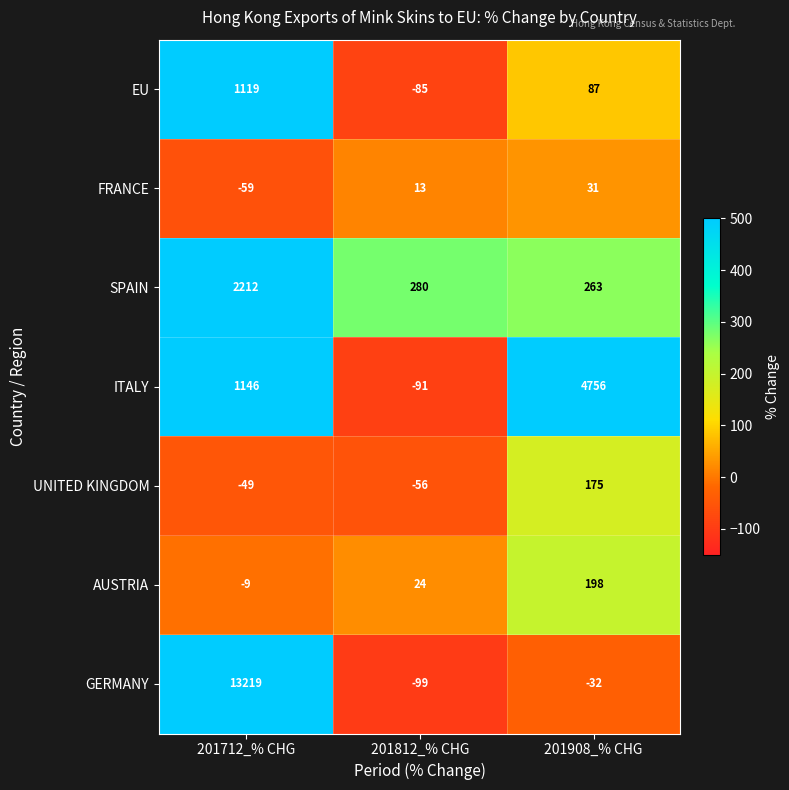

At which category is the sum across all series the highest?

201712_% CHG